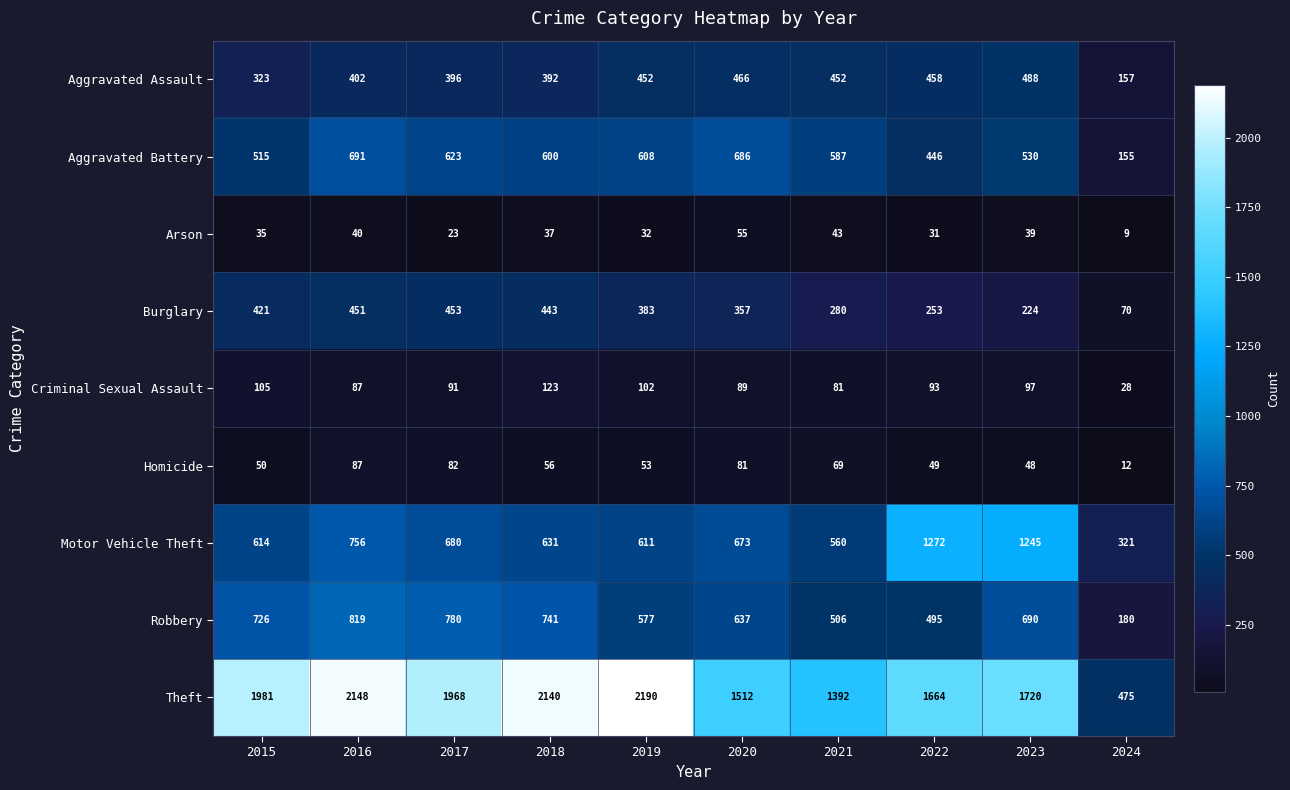

What is the sum of the Robbery values at 2024 and 2020?

817